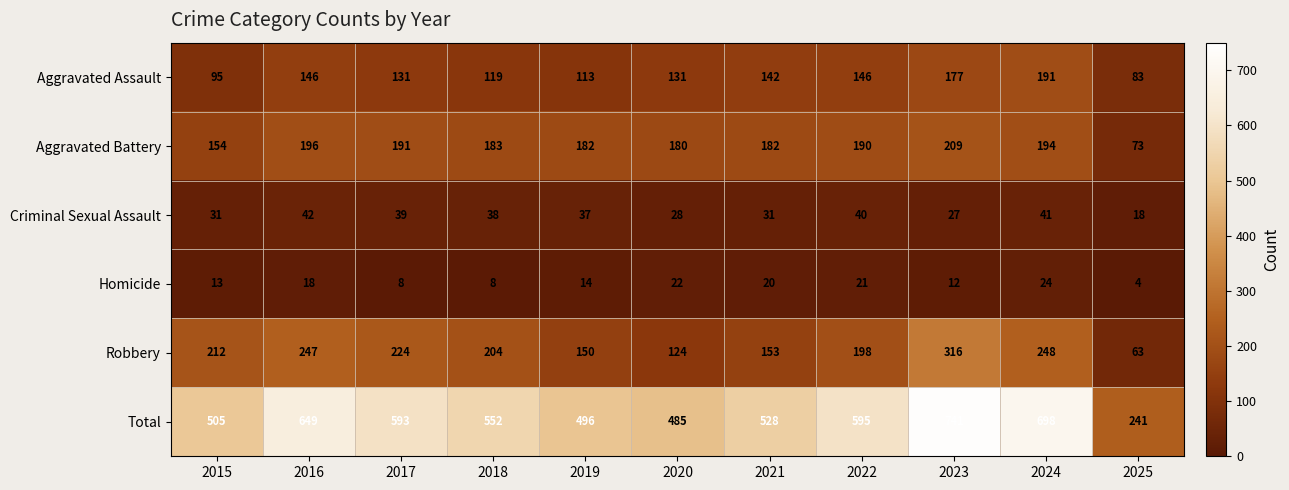

What is the minimum value shown in the chart?

4